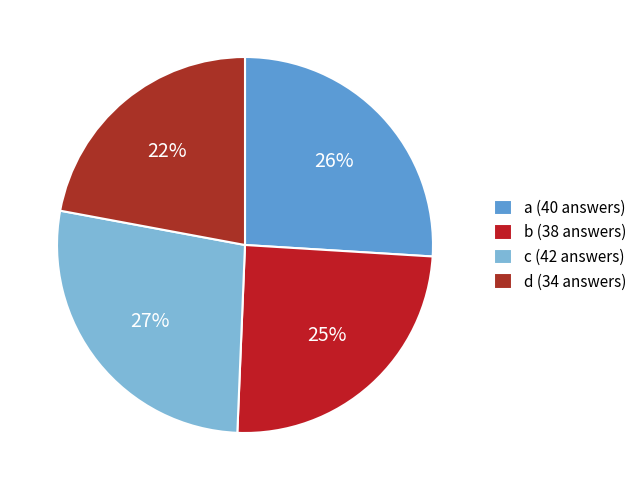

Does any single category account for the majority?

No